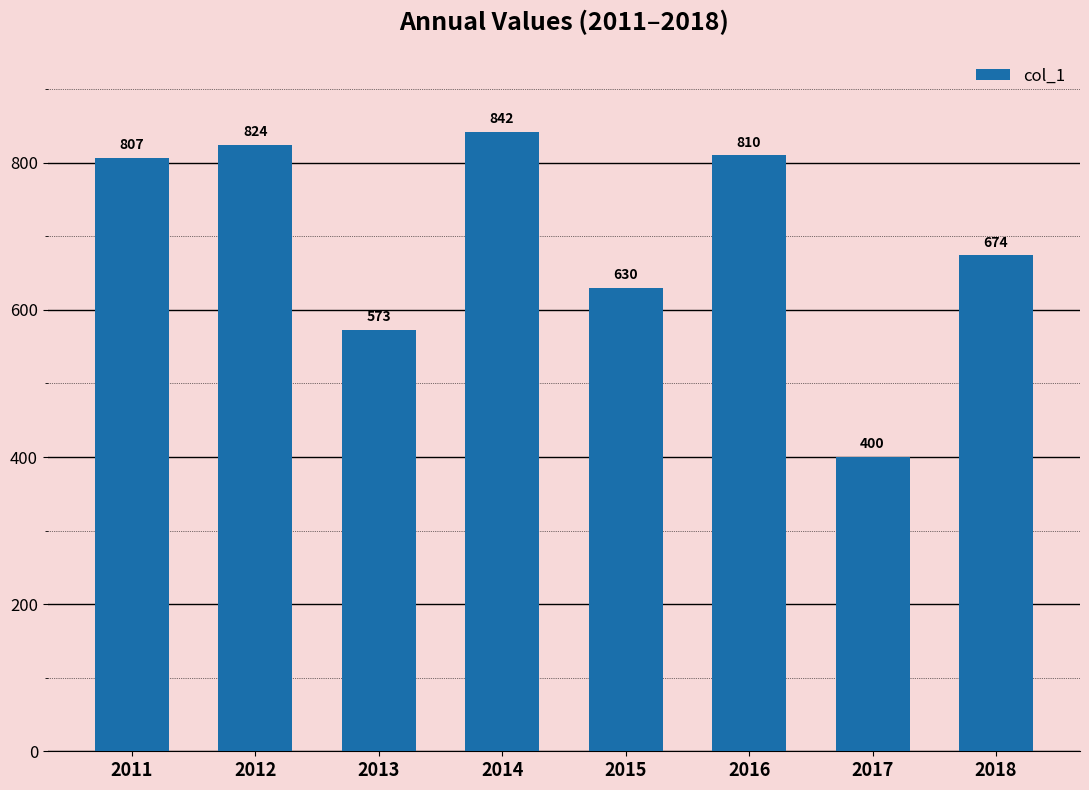

Rank the categories by value from highest to lowest.

2014, 2012, 2016, 2011, 2018, 2015, 2013, 2017